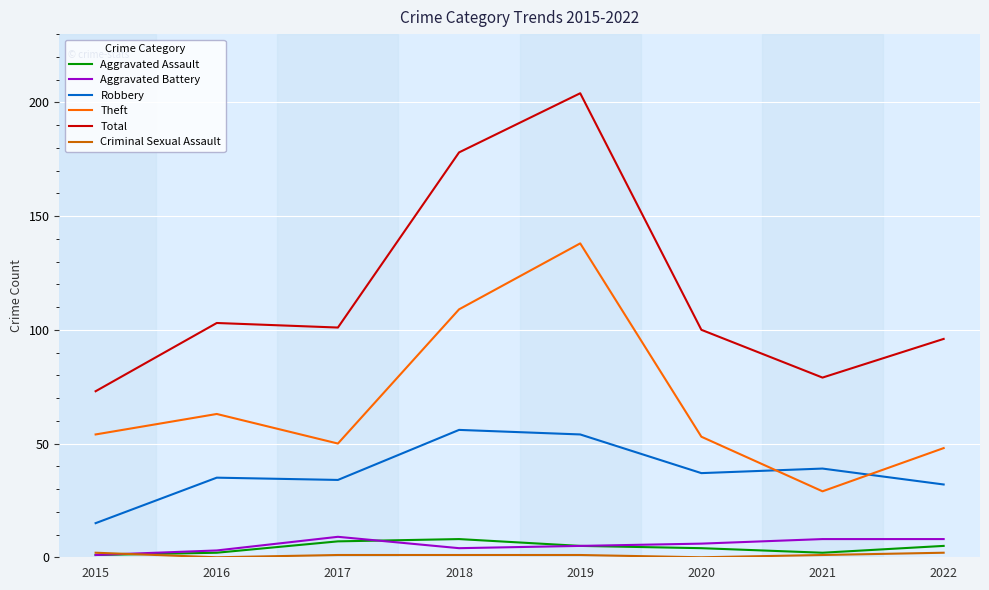

How many categories are shown in the chart?

8